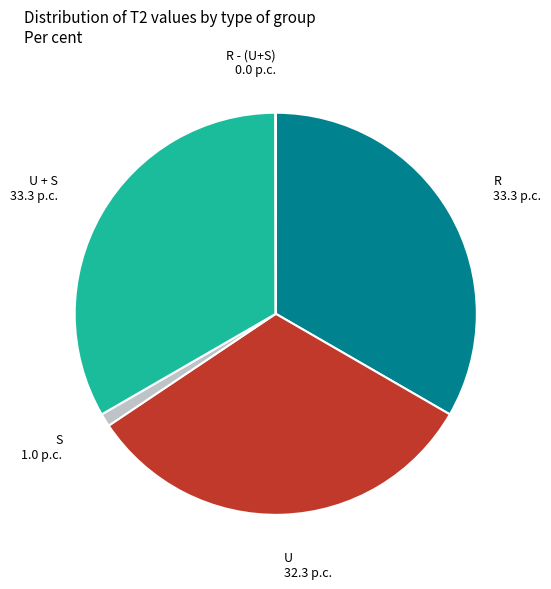

Is there any slice that represents more than half of the pie?

No